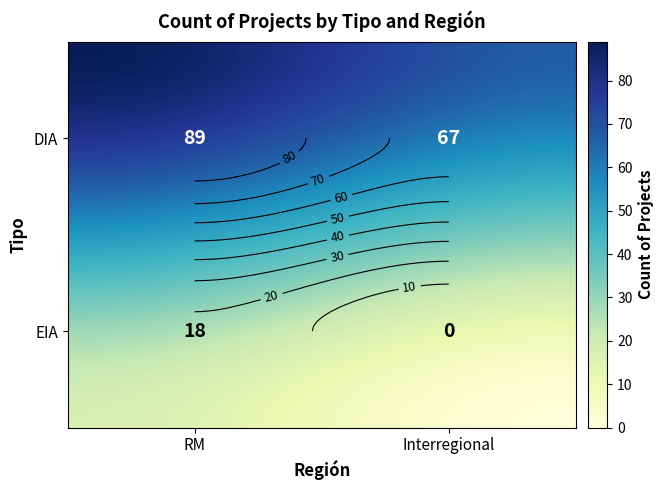

What is the greatest value displayed?

89.0